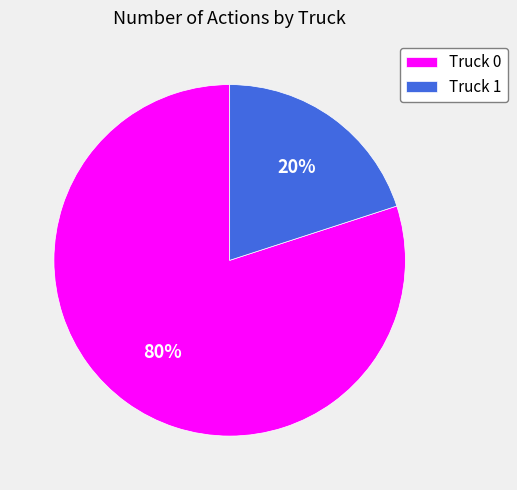

To the nearest percent, what is the combined percentage of Truck 0 and Truck 1?

100%